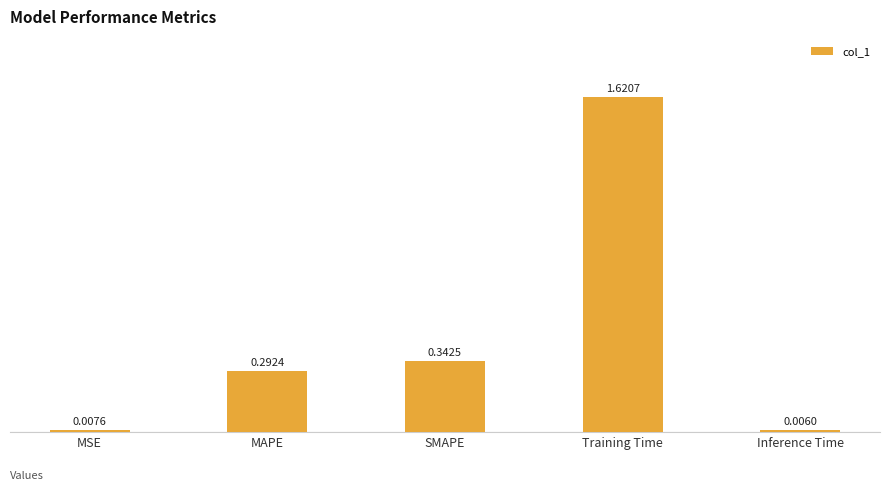

At which category does the chart reach its peak across all series?

Training Time